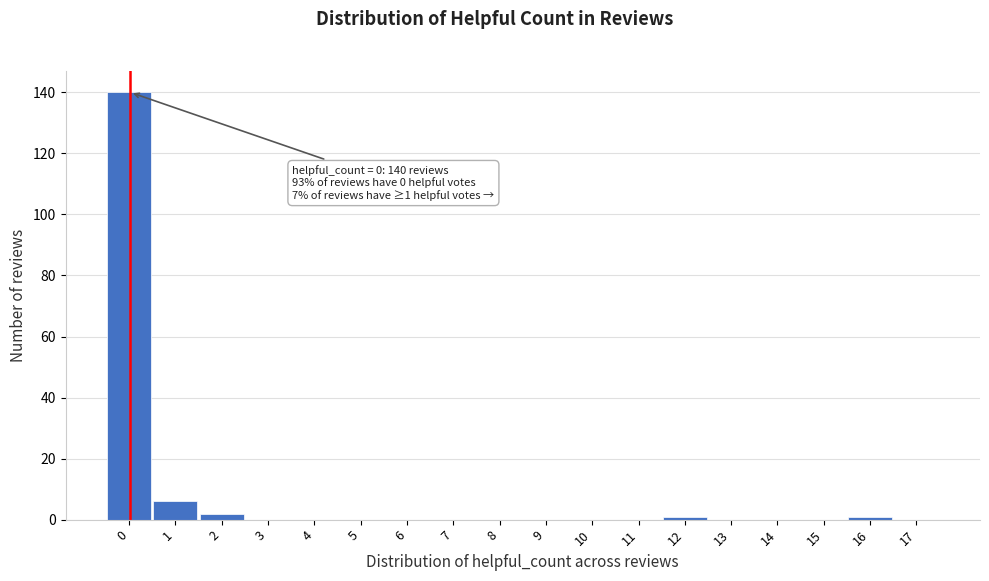

Reading left to right, transcribe all the data shown in this chart.

0=140	1=6	2=2	3=0	4=0	5=0	6=0	7=0	8=0	9=0	10=0	11=0	12=1	13=0	14=0	15=0	16=1	17=0